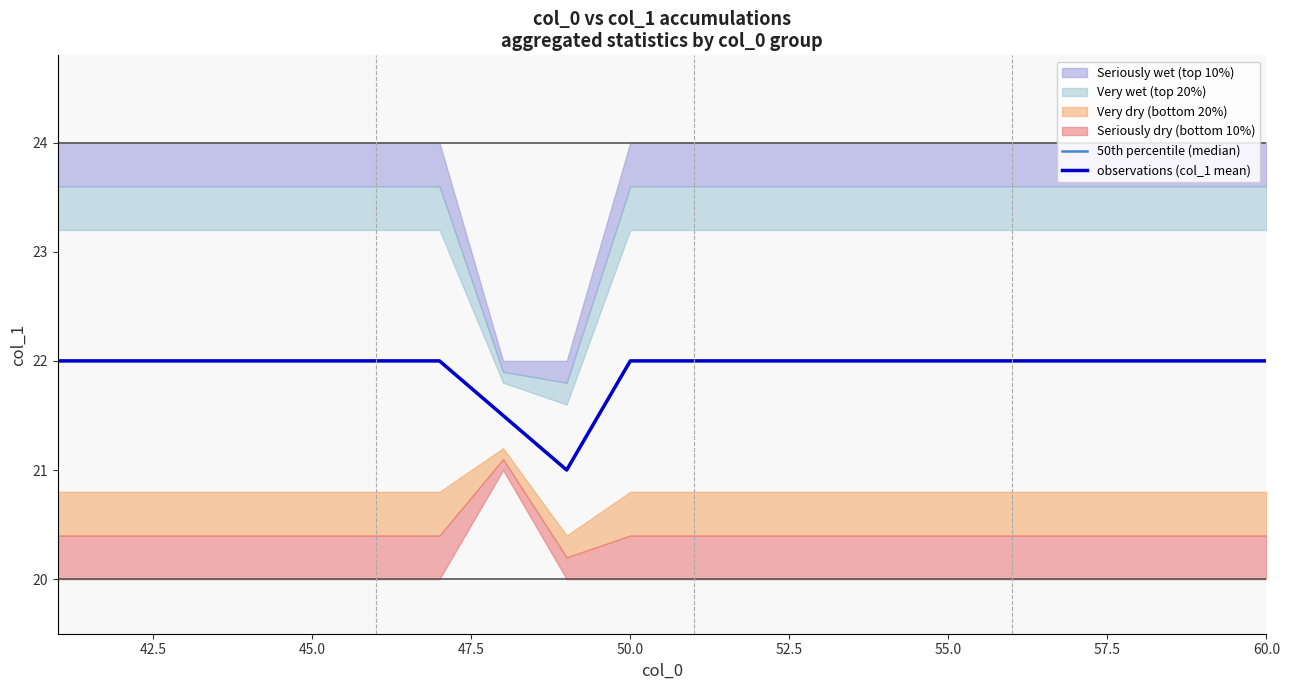

What is the label of the 17th point from the right?

47.5